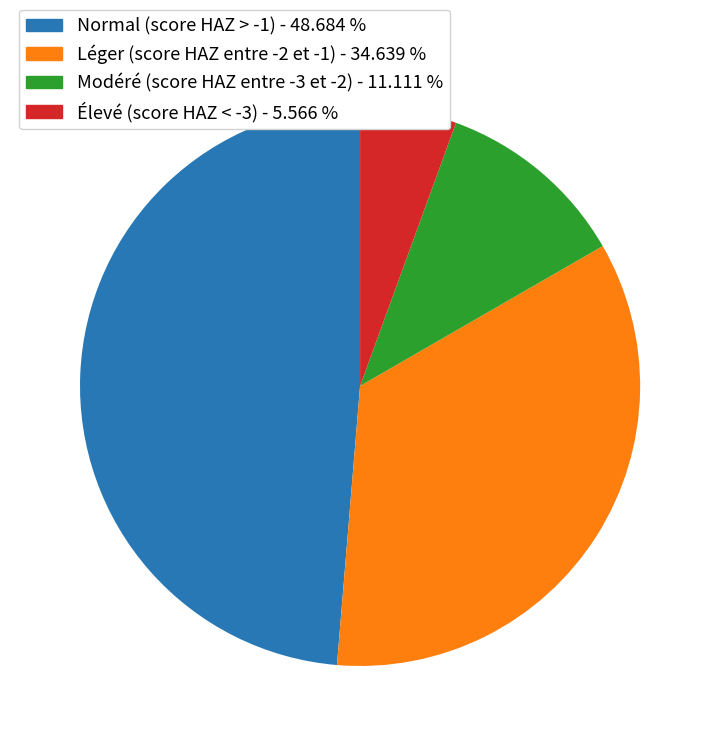

Is the sum of Modéré (score HAZ entre -3 et -2) and Normal (score HAZ > -1) greater than half?

Yes